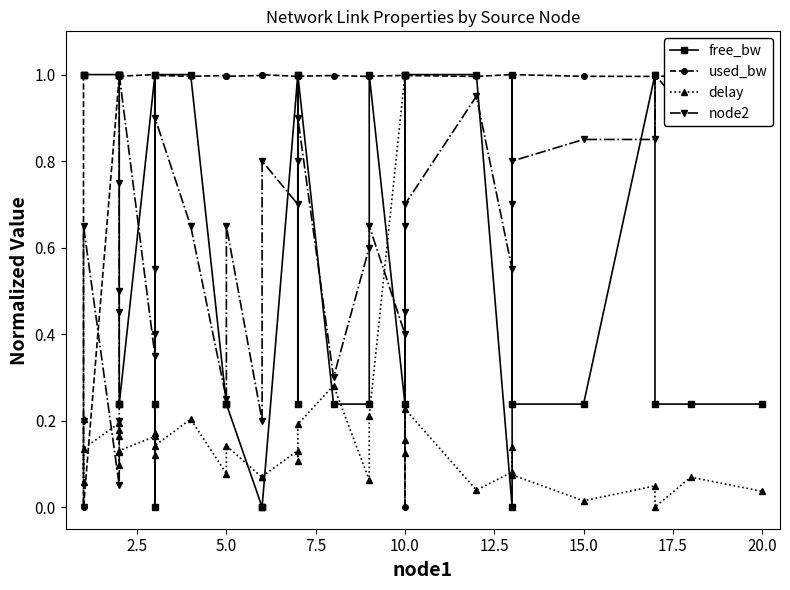

Which series has the widest spread of values?

free_bw